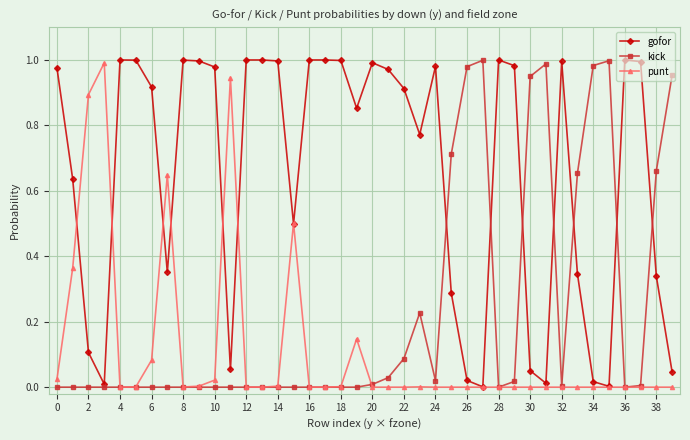

Which series has the largest total across all categories?

gofor